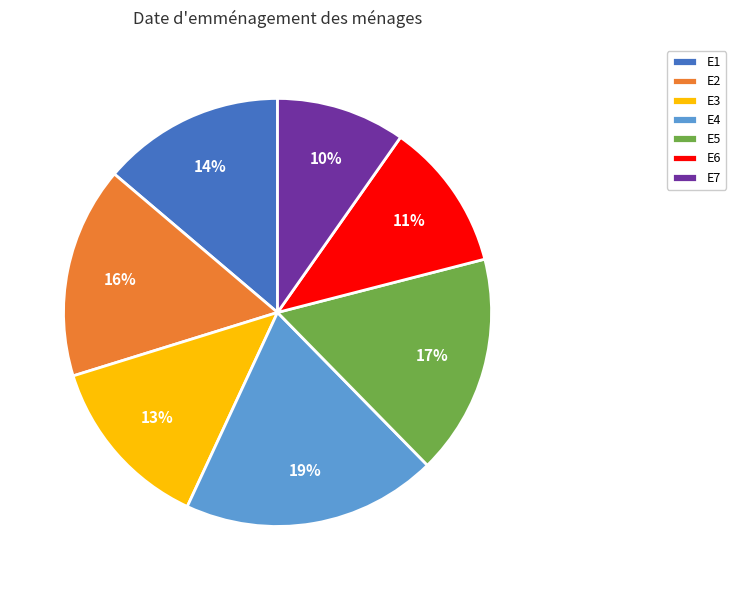

True or false: E5 accounts for 30% of the total.

False